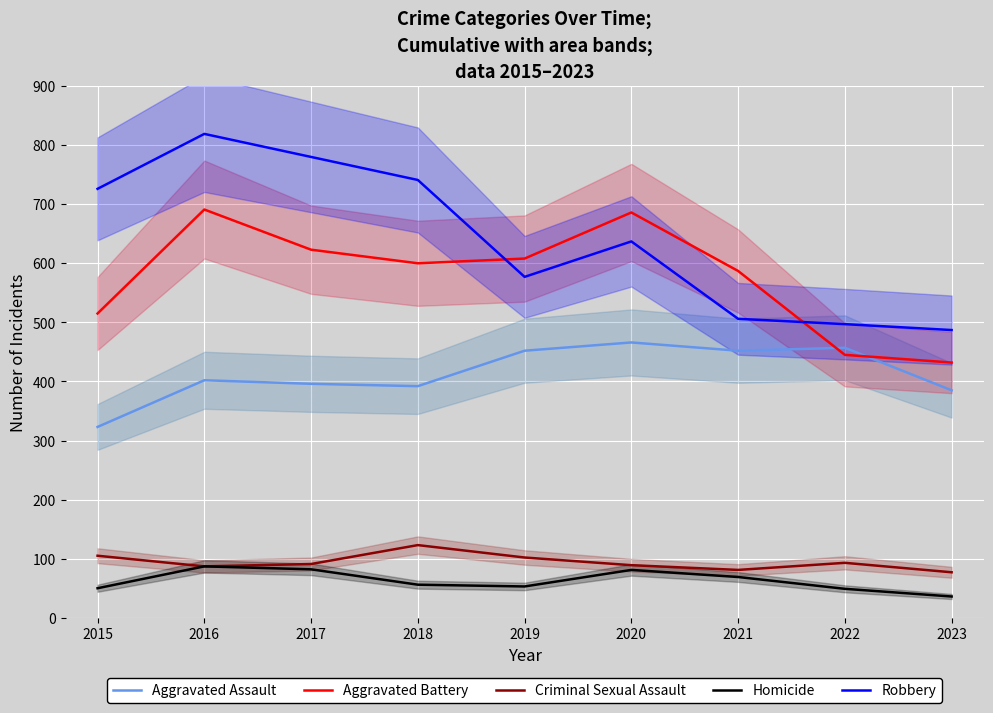

Which series has the largest range (max minus min)?

Robbery